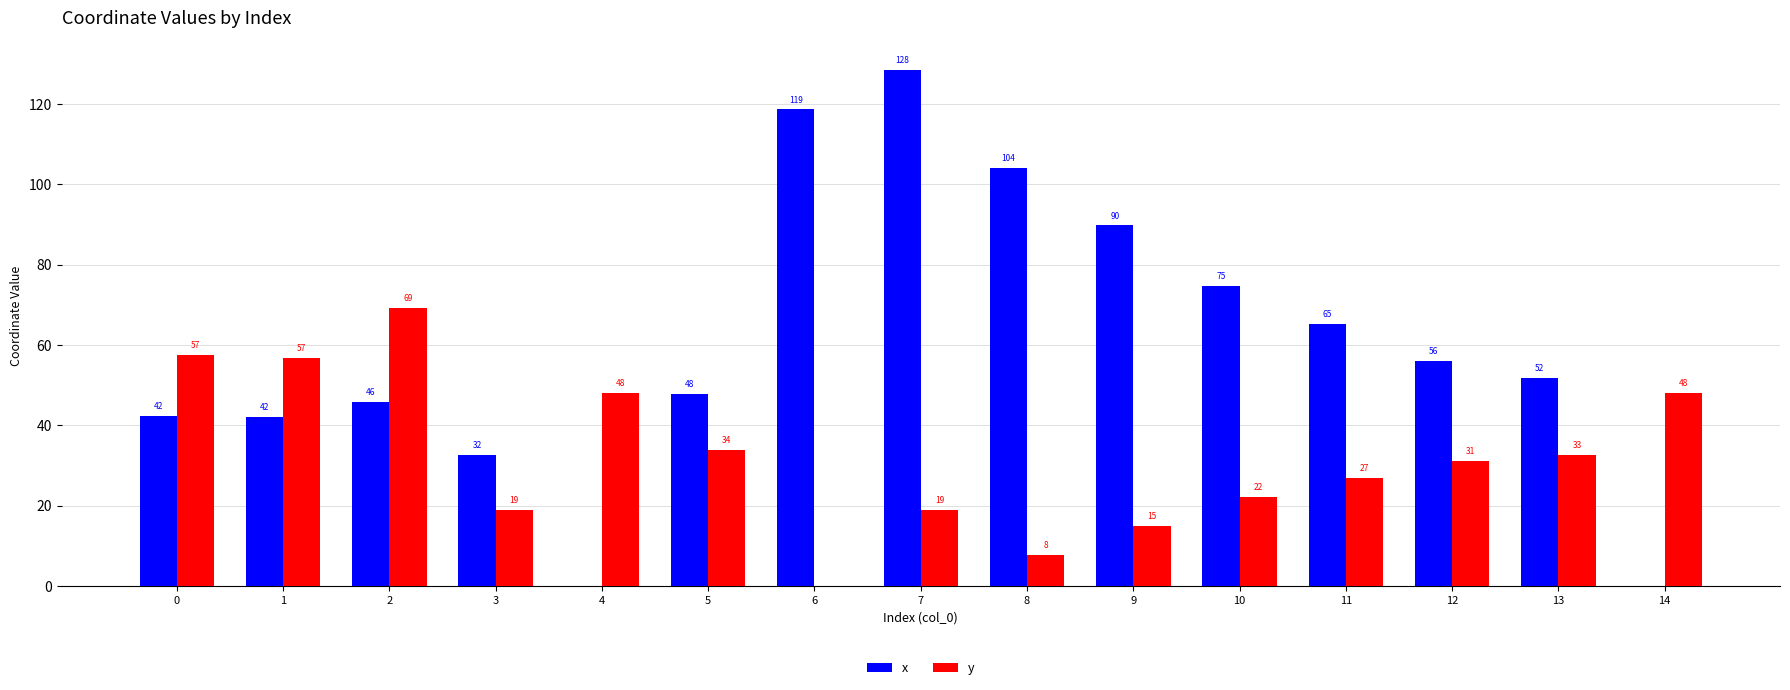

How many groups of bars are there?

15